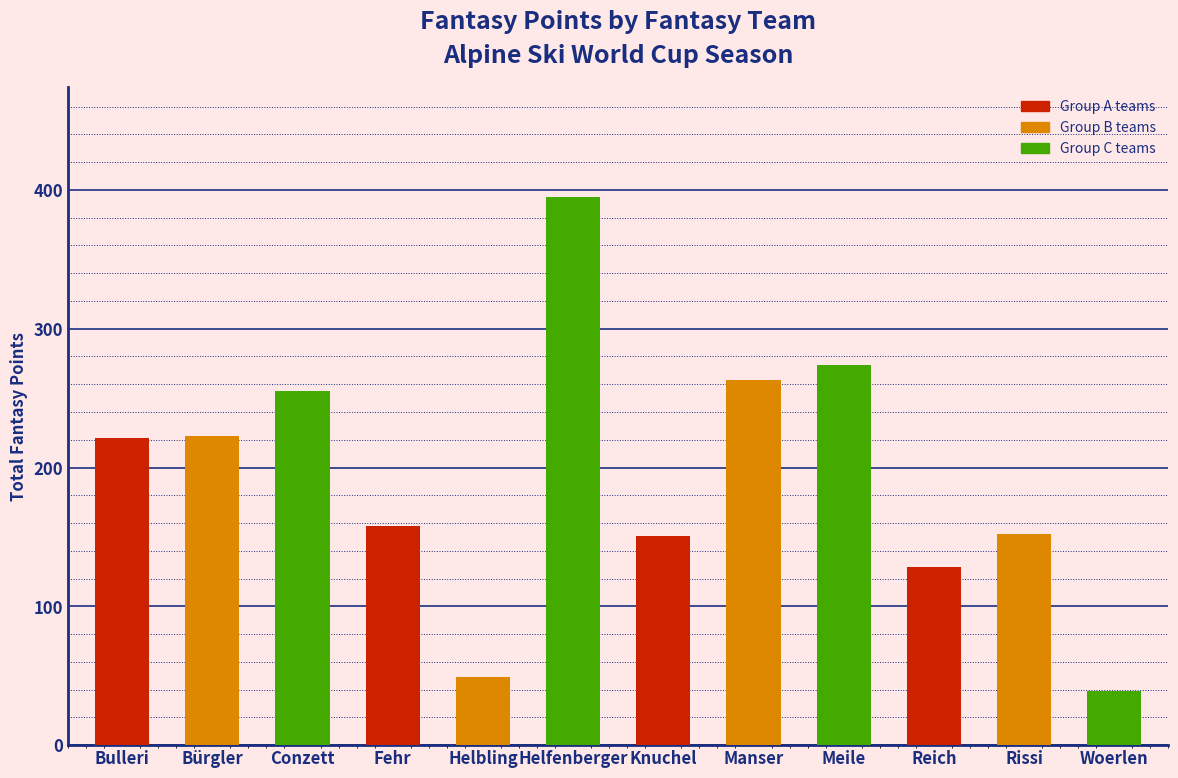

Approximately how many times larger is the value at Meile compared to Rissi?

1.8